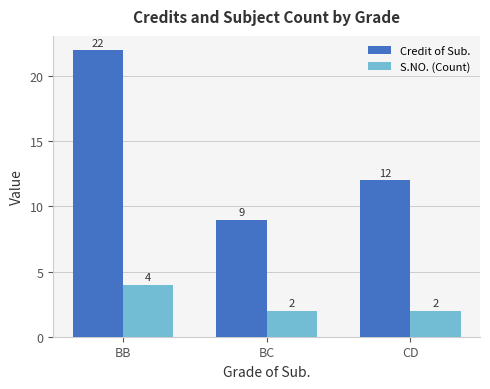

What is the spread (max minus min) of values at BB?

18